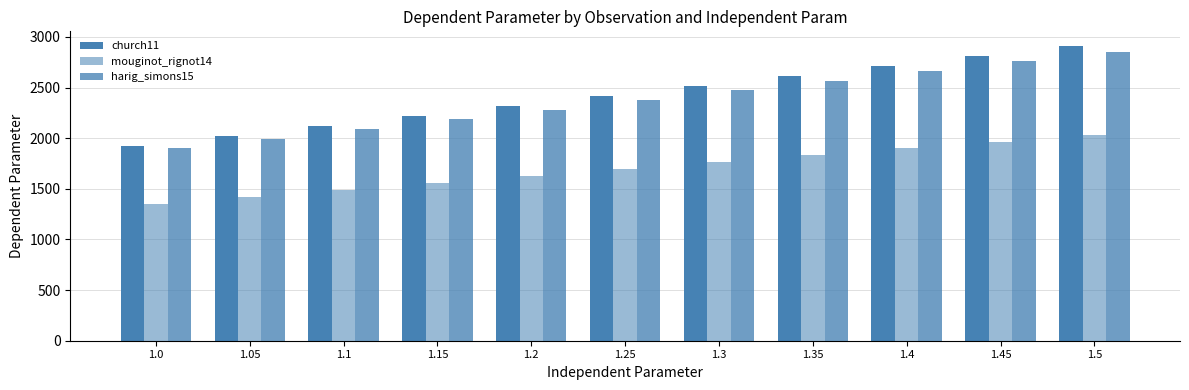

At which label does church11 first exceed 2419?

1.25